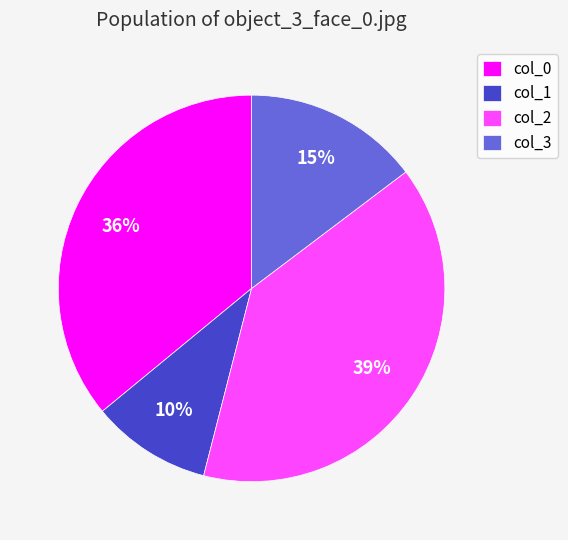

Does col_0 represent more than half of the total?

No